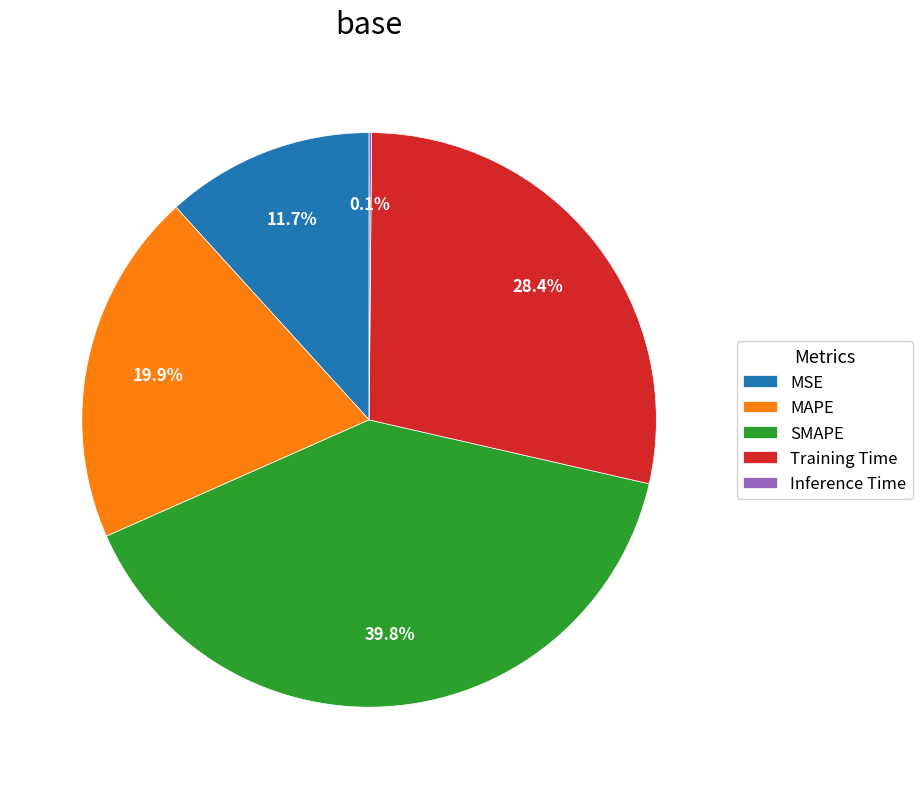

To the nearest percent, what is the combined percentage of SMAPE and MAPE?

60%